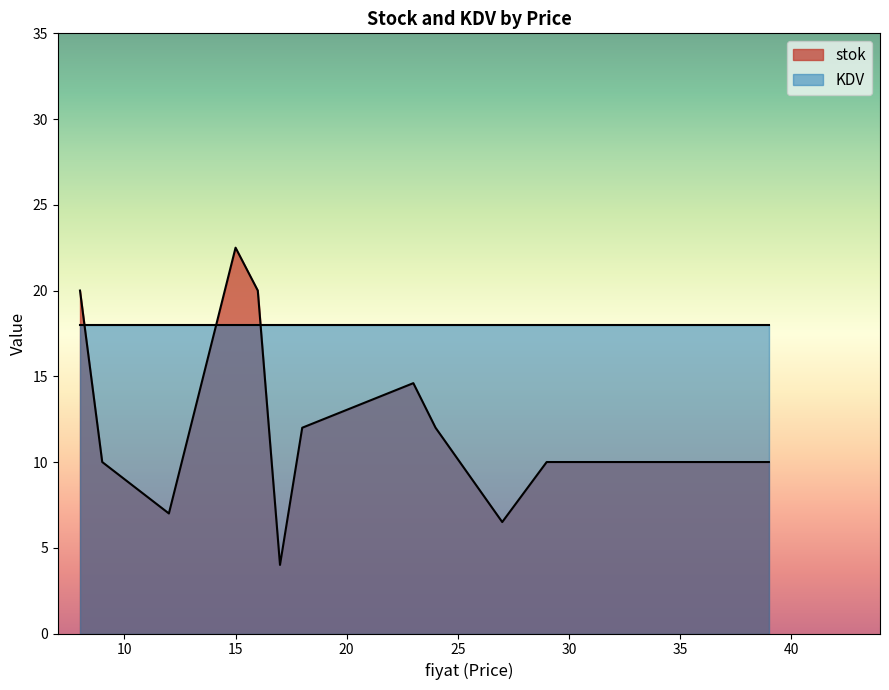

At which category is the sum across all series the highest?

15